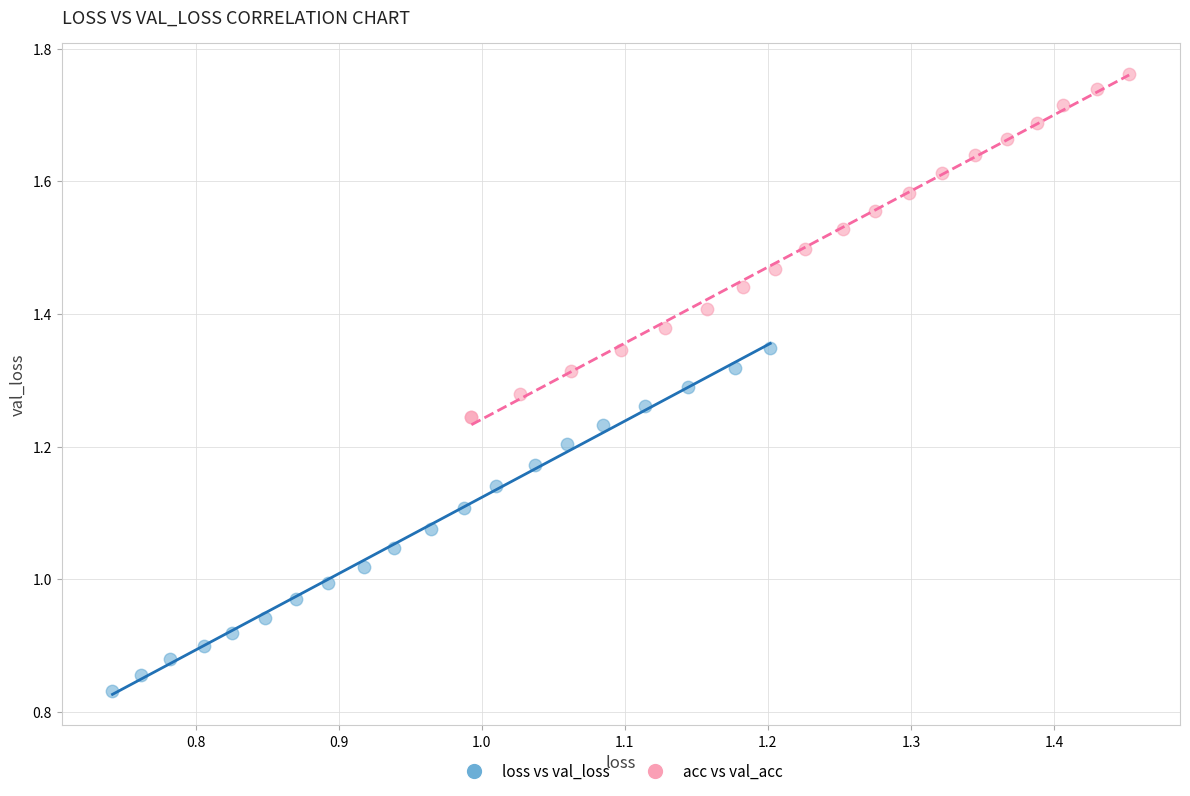

Which series contains the lowest Y value?

loss vs val_loss